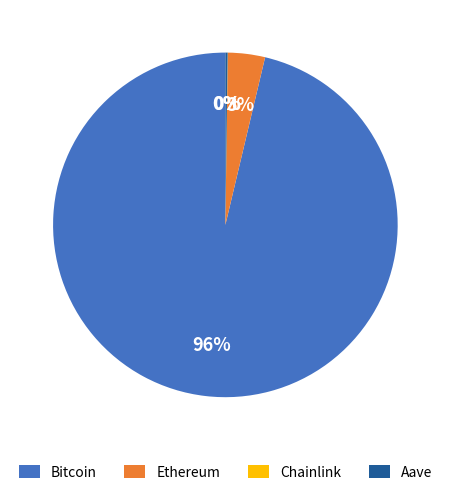

Which slice represents more than half of the pie?

Bitcoin